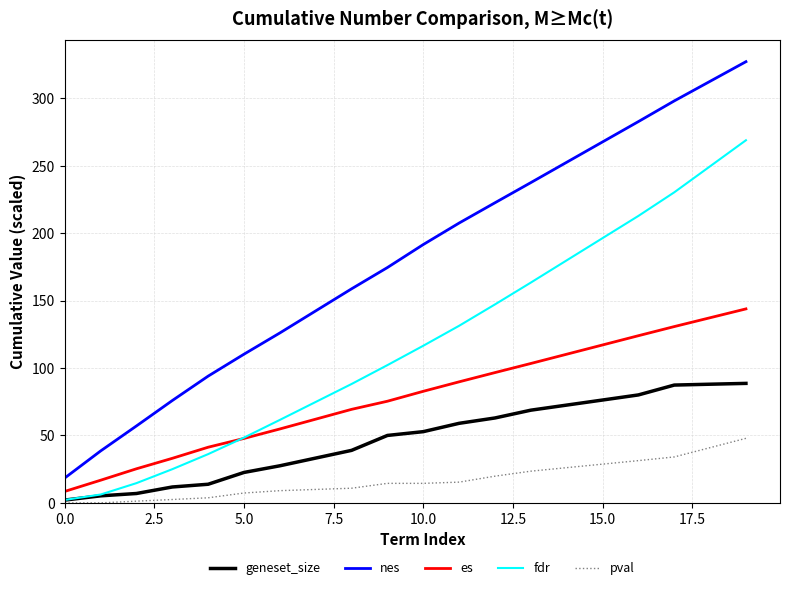

Rank the series by their average value, from highest to lowest.

nes, fdr, es, geneset_size, pval